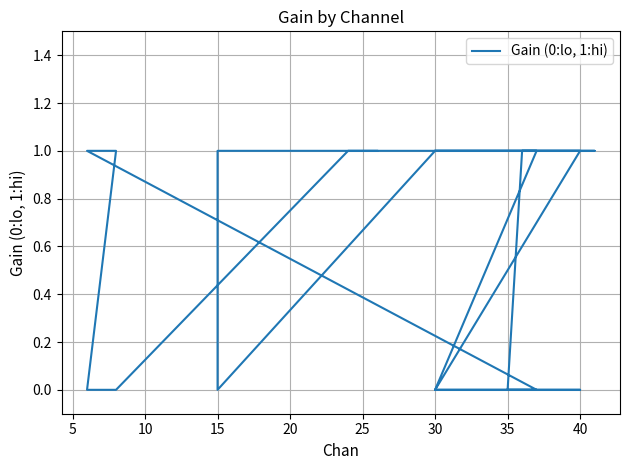

How many series are shown in this chart?

1